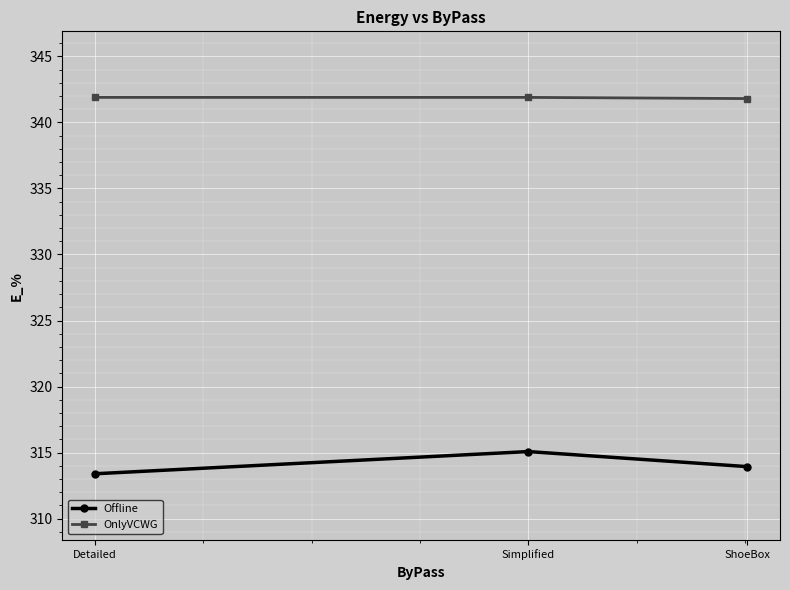

What is the label of the 3rd point from the right?

Detailed